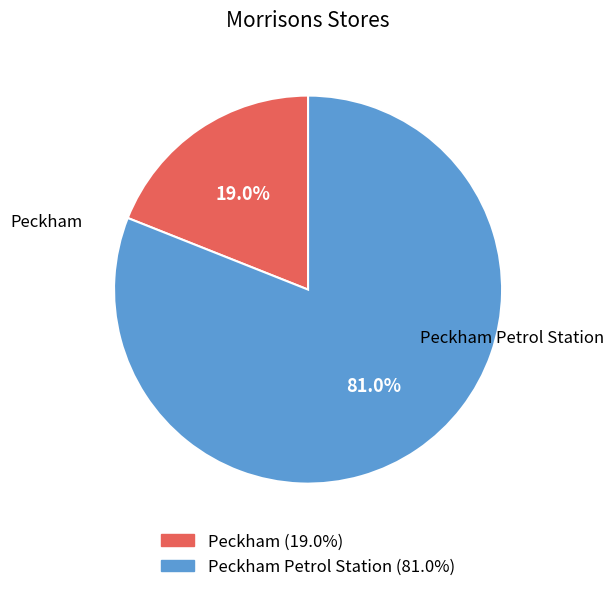

To the nearest percent, what is the difference between the largest and smallest slice percentages?

62%